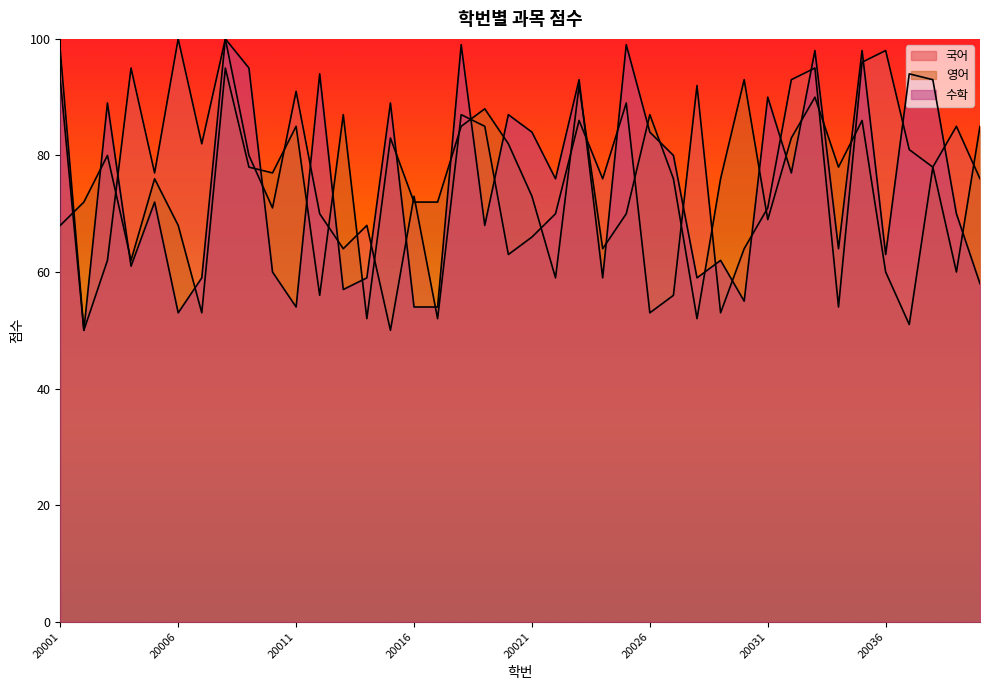

True or false: 수학 has more than 0 points higher than both neighbors.

True